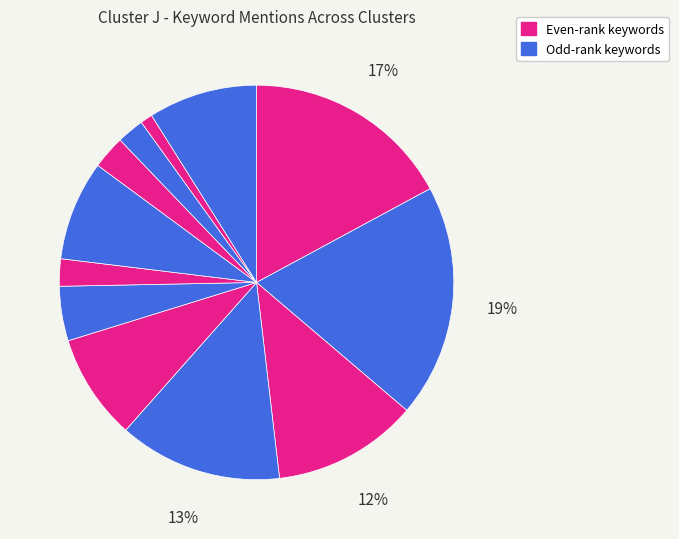

Count the number of slices in the pie.

12